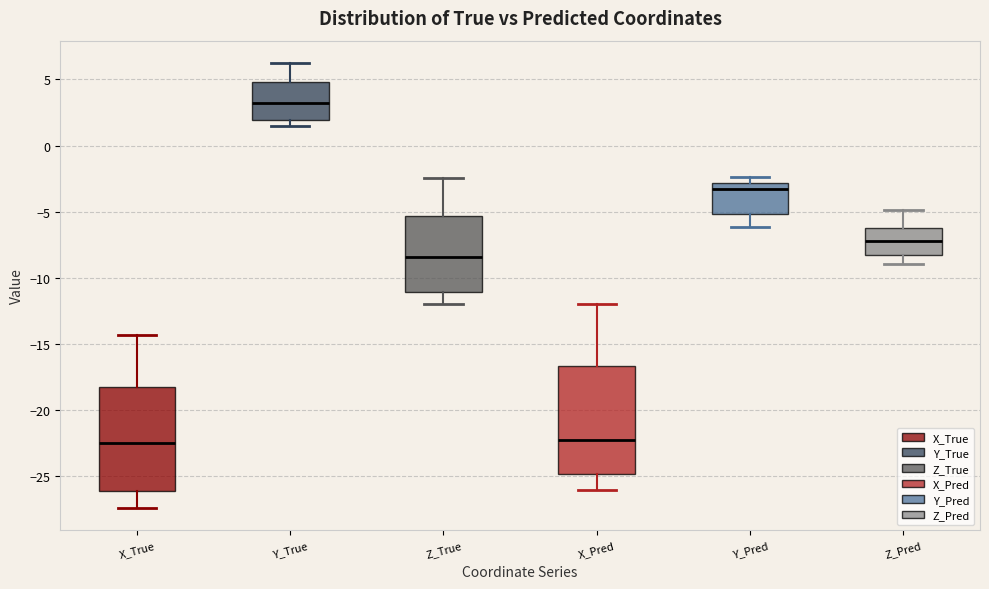

Where is the upper edge of the box for Z_Pred on the y-axis? The values are not printed on the chart, so give them approximately, as read against the axis.

-6.5